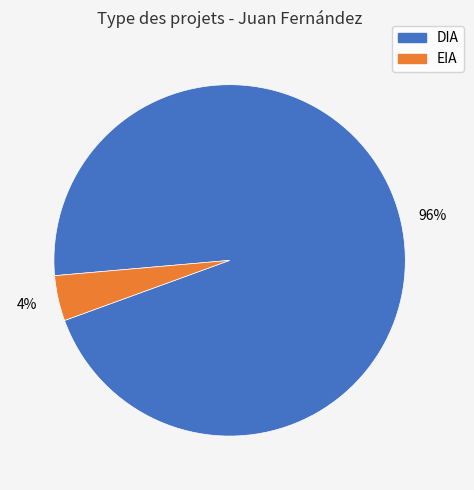

Does DIA account for over 50% of the chart?

Yes